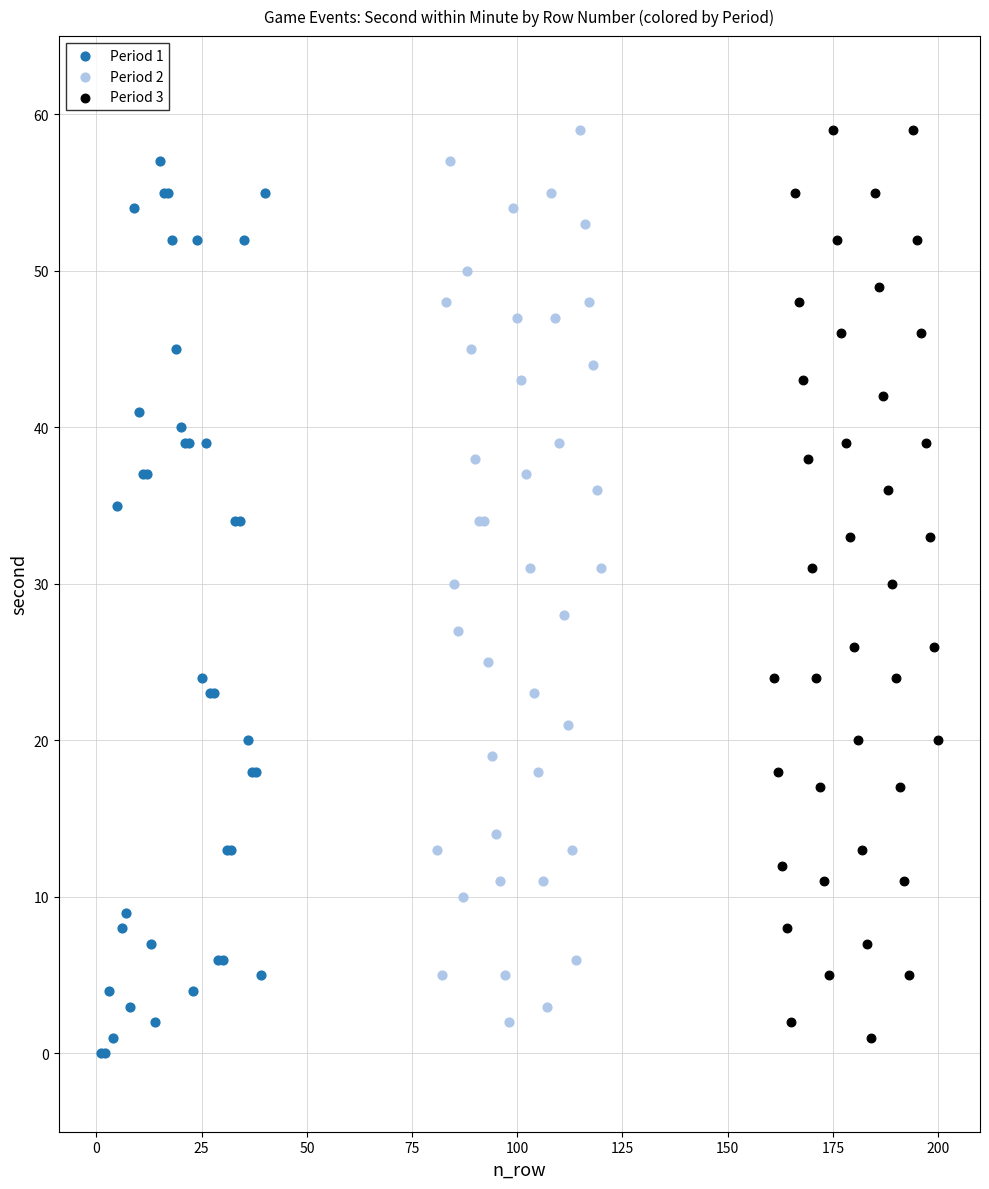

Which series has the widest spread of Y values?

Period 3